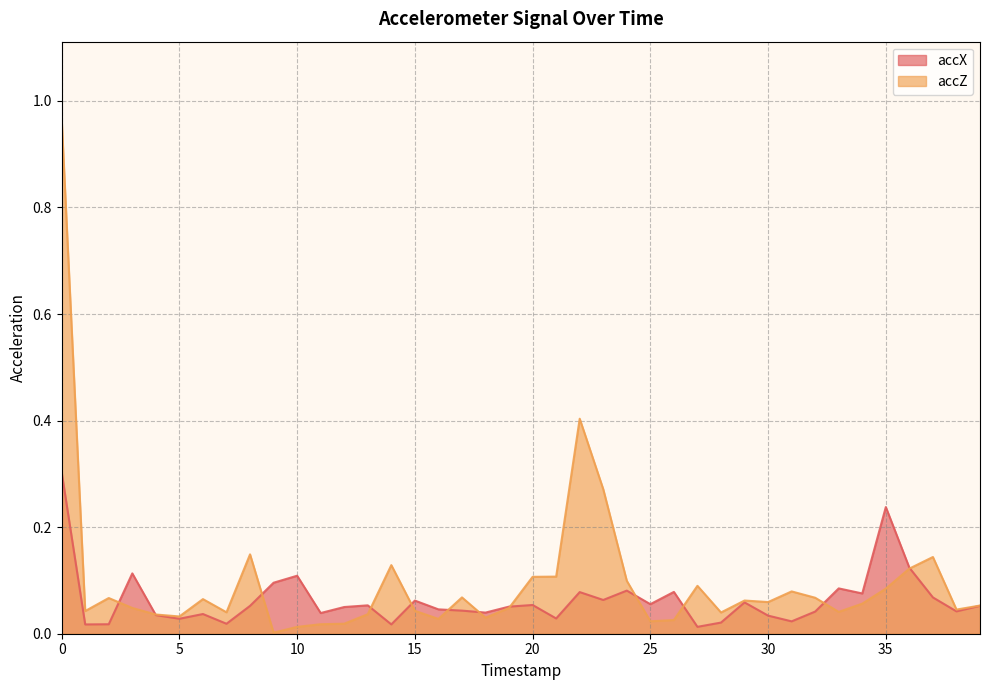

The accZ series shows 0.1 at 20. True or false?

True